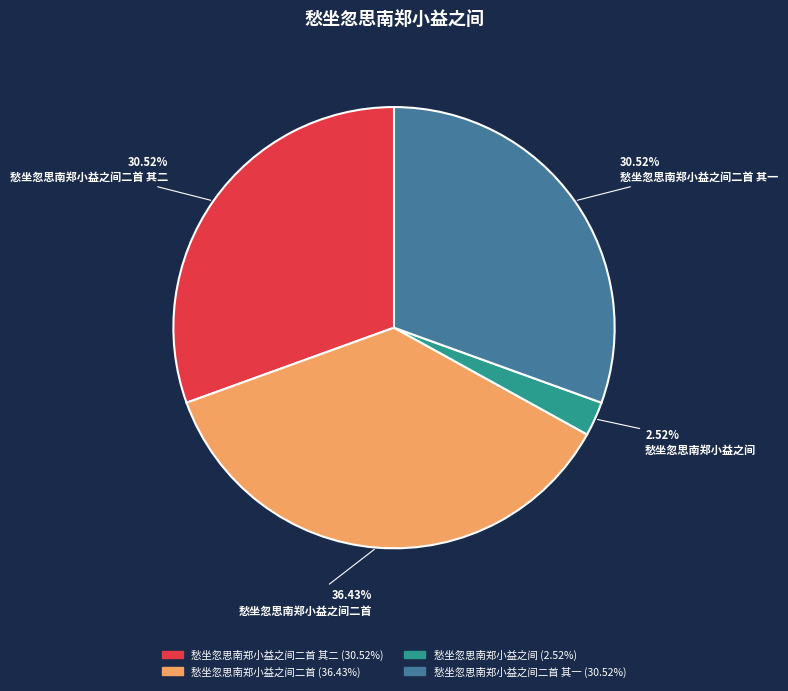

Is there any slice that represents more than half of the pie?

No